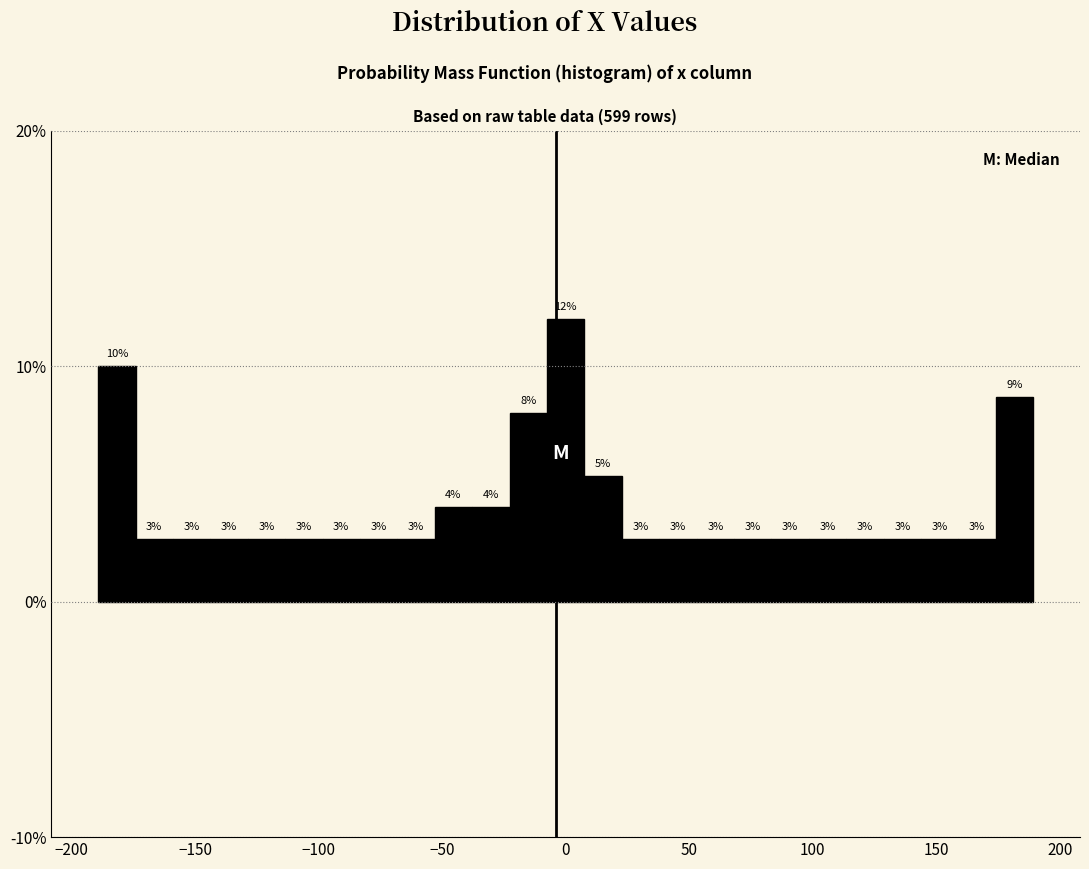

Read against the x-axis, roughly where is the centre of the tallest bar?

0